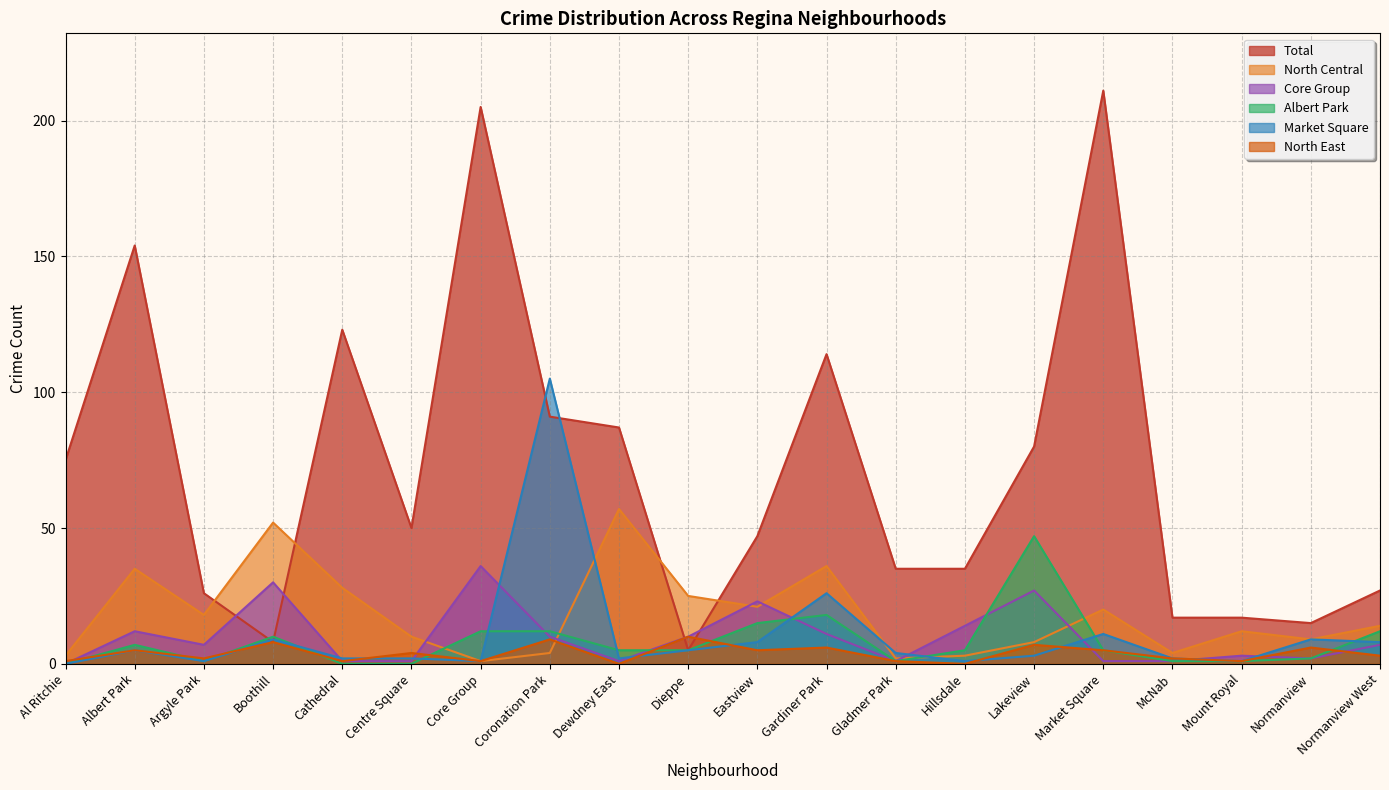

Which series ends up on top after the final intersection of Market Square and Total?

Total